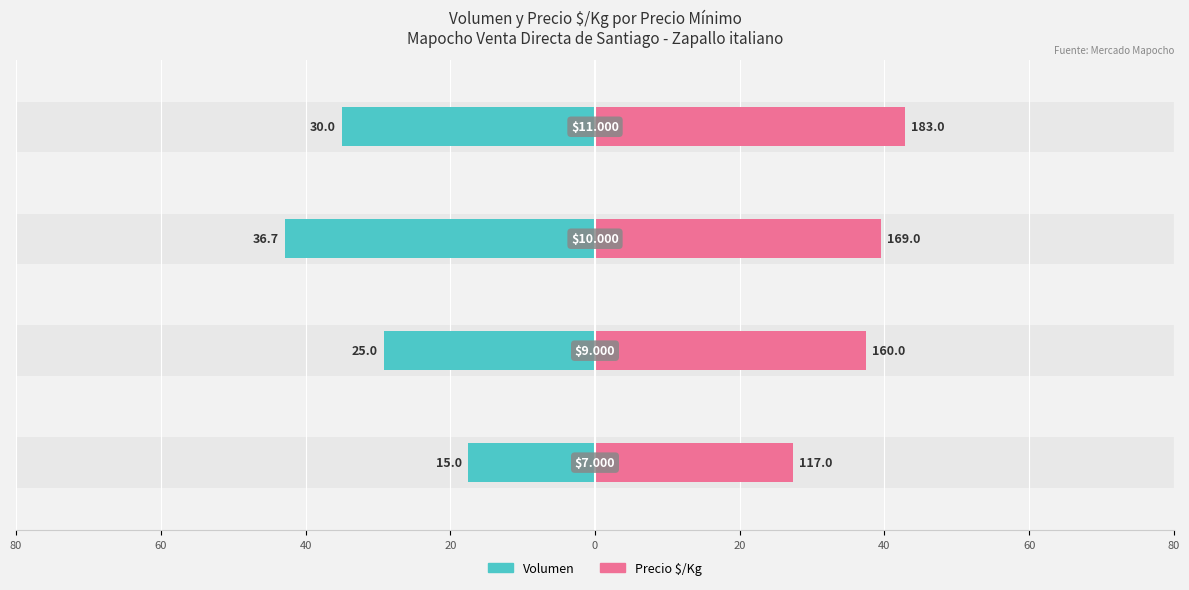

What is the sum of the Volumen values at 20 and 40?

-77.9